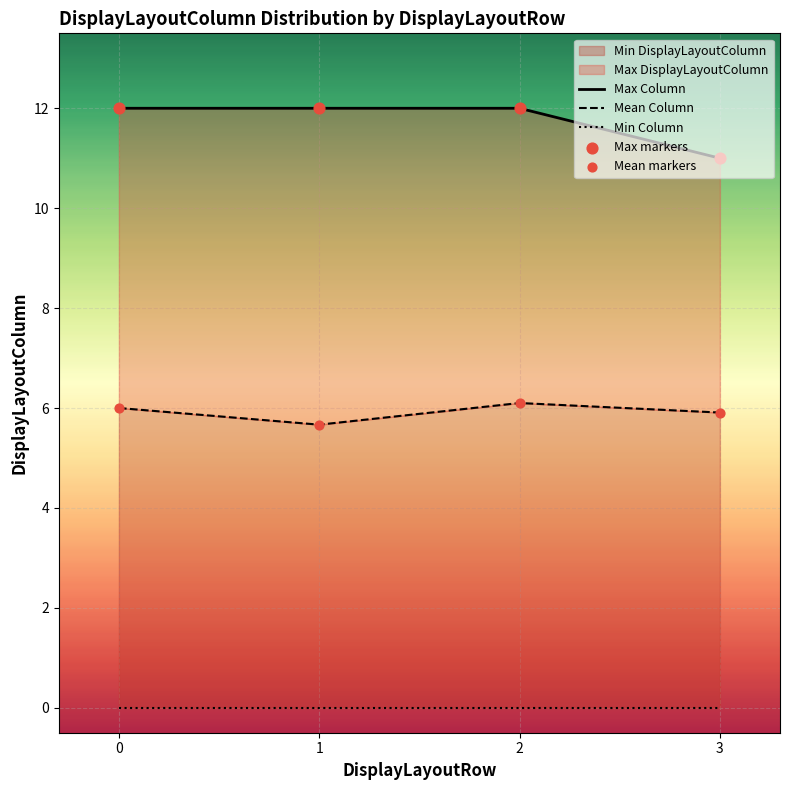

What is the total value across all series at 3?

33.8